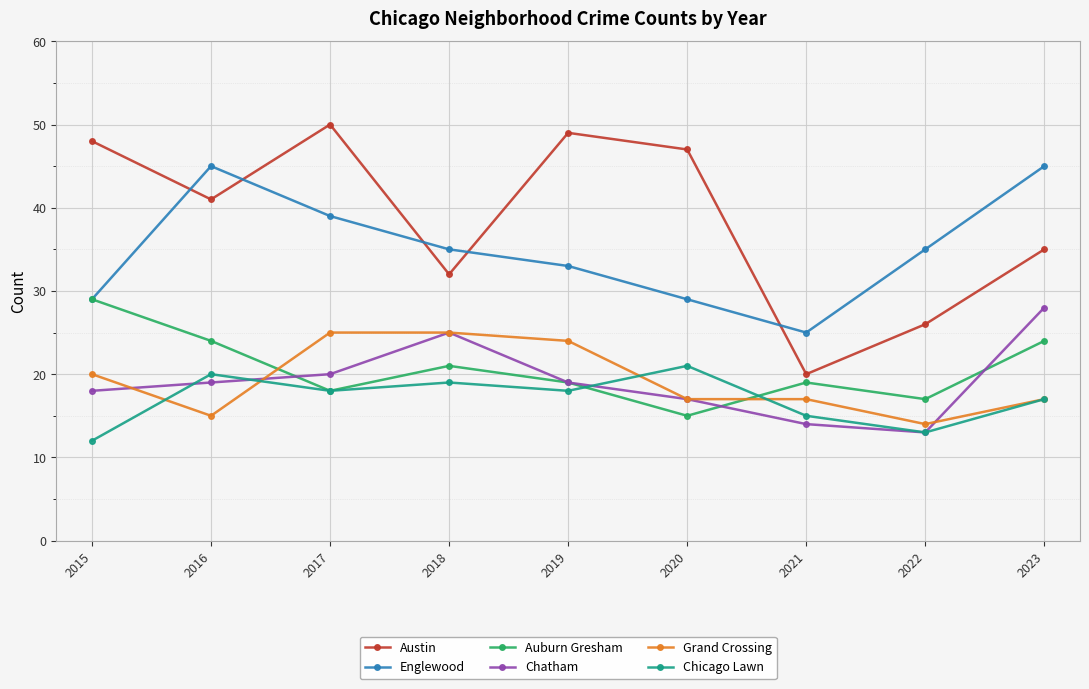

What is the sum of the Auburn Gresham values at 2019 and 2017?

37